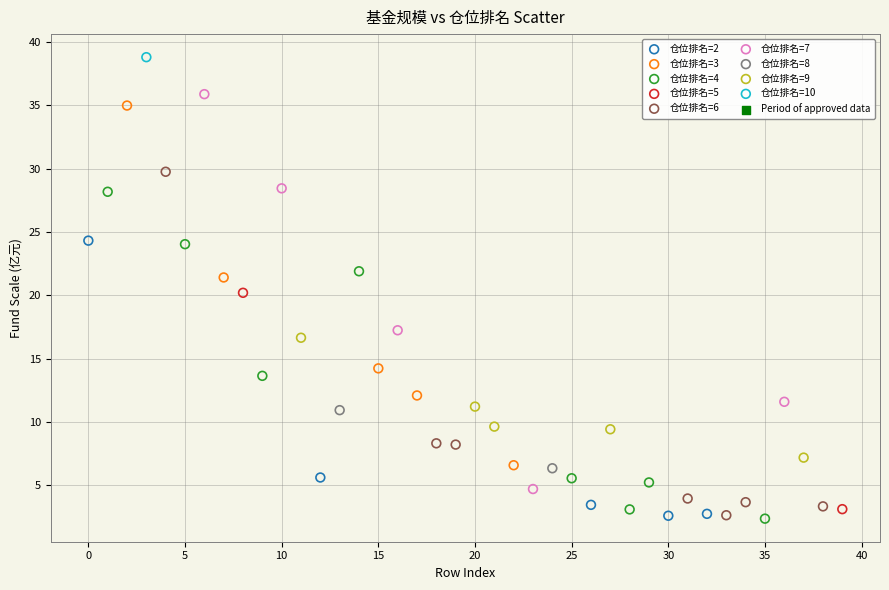

Which series reaches the maximum Y coordinate?

仓位排名=10